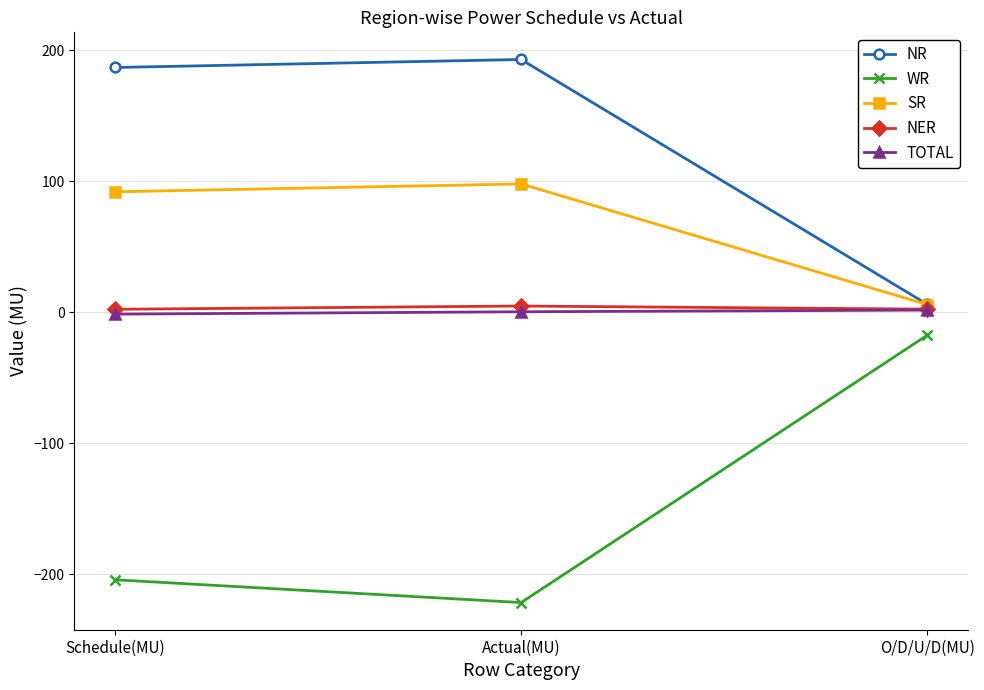

What is the smallest value displayed?

-221.5